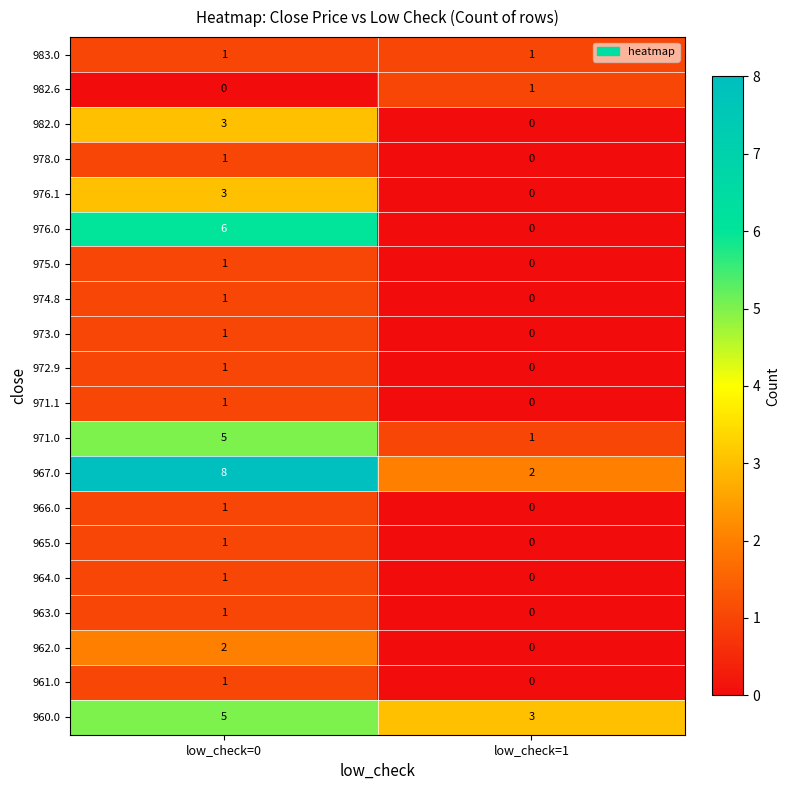

At which label is 975.0 closest to 0?

low_check=1